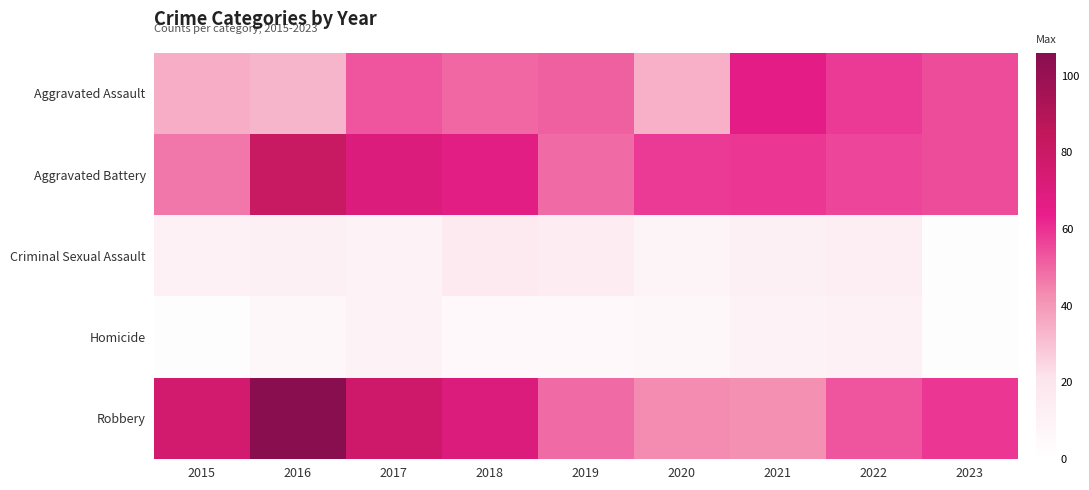

Reading right to left, what are all the values shown in this chart?

Aggravated Assault: 2023=55	2022=58	2021=66	2020=34	2019=51	2018=50	2017=53	2016=33	2015=35
Aggravated Battery: 2023=55	2022=56	2021=59	2020=58	2019=49	2018=67	2017=70	2016=81	2015=47
Criminal Sexual Assault: 2023=1	2022=13	2021=12	2020=8	2019=14	2018=16	2017=9	2016=12	2015=11
Homicide: 2023=1	2022=11	2021=10	2020=6	2019=5	2018=5	2017=9	2016=6	2015=1
Robbery: 2023=59	2022=53	2021=42	2020=43	2019=49	2018=70	2017=78	2016=106	2015=76